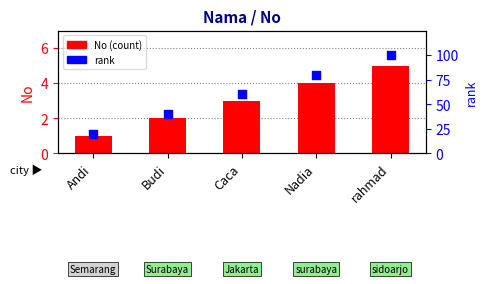

At which category is the sum across all series the highest?

rahmad